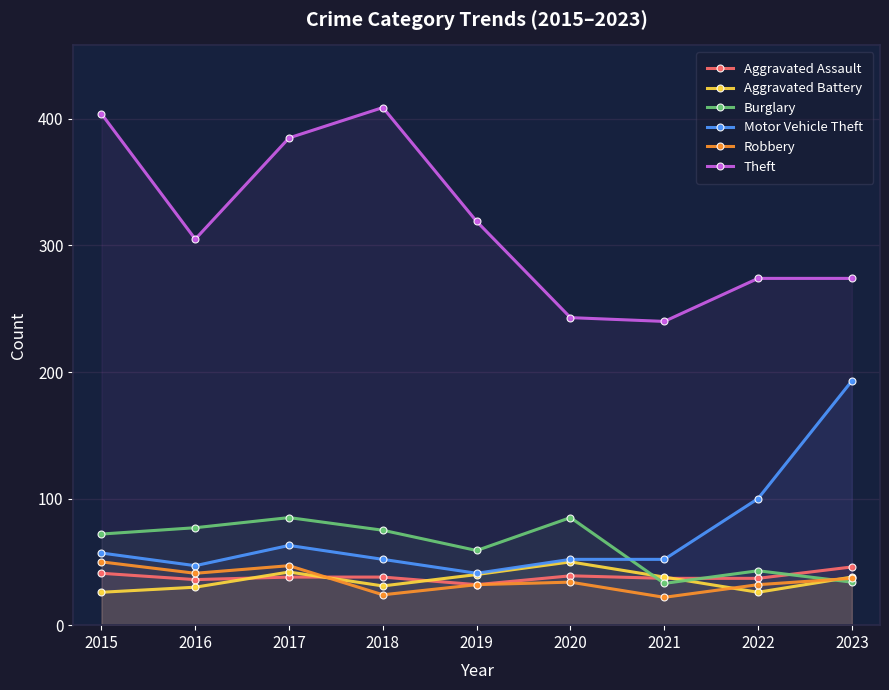

True or false: Aggravated Assault has more than 0 points higher than both neighbors.

True